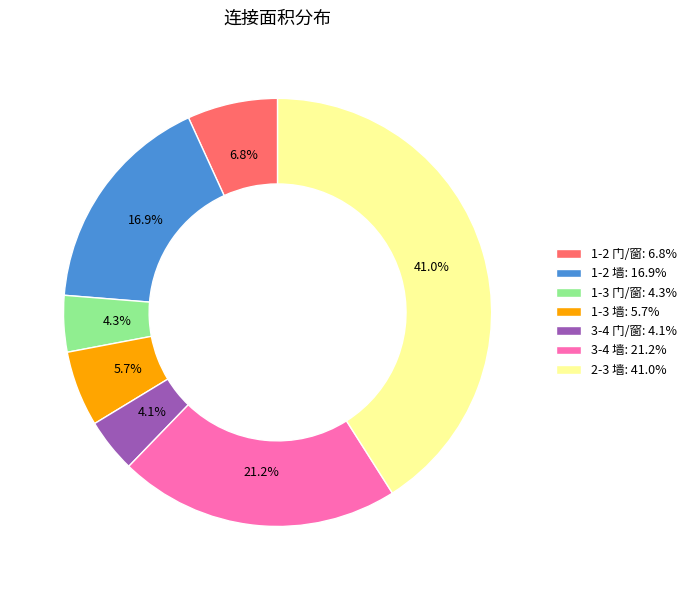

To the nearest percent, what portion does 1-3 门/窗 represent?

4%